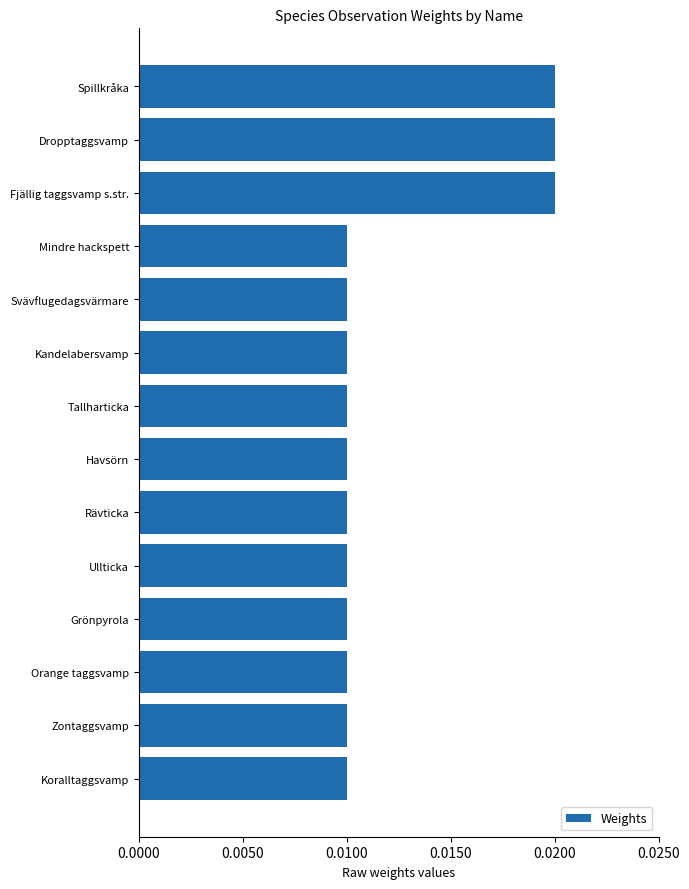

Are the bars horizontal?

Yes